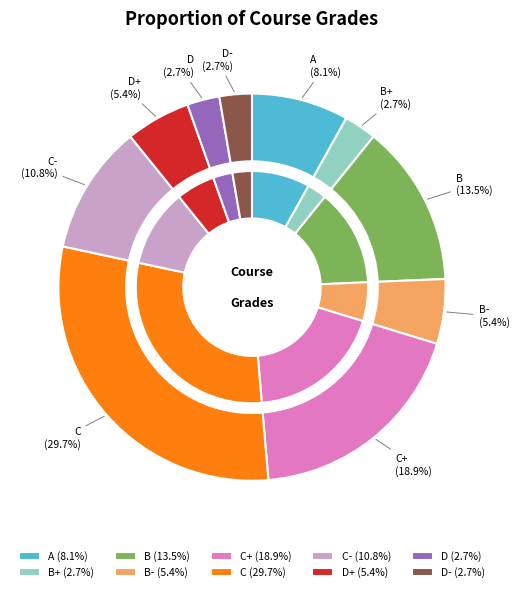

Is the sum of B and B- greater than half?

No